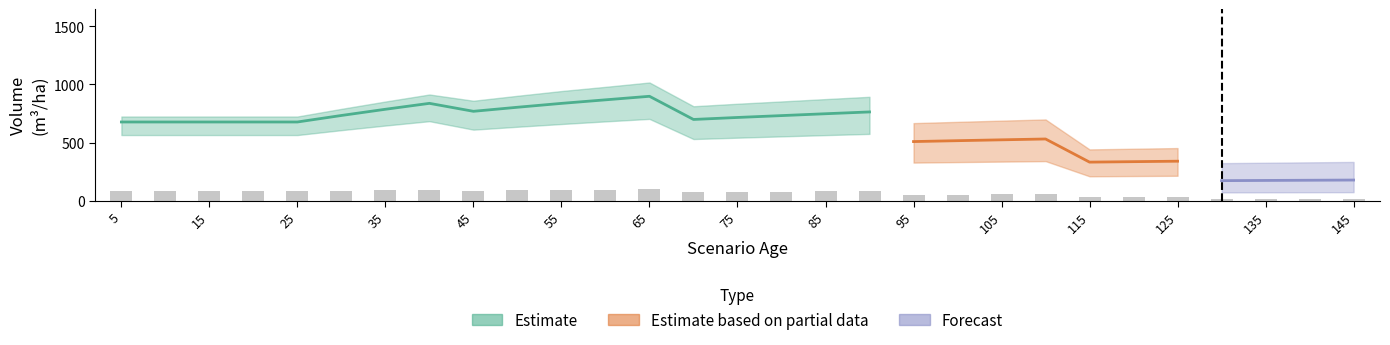

At how many categories does at least one series exceed 628?

18